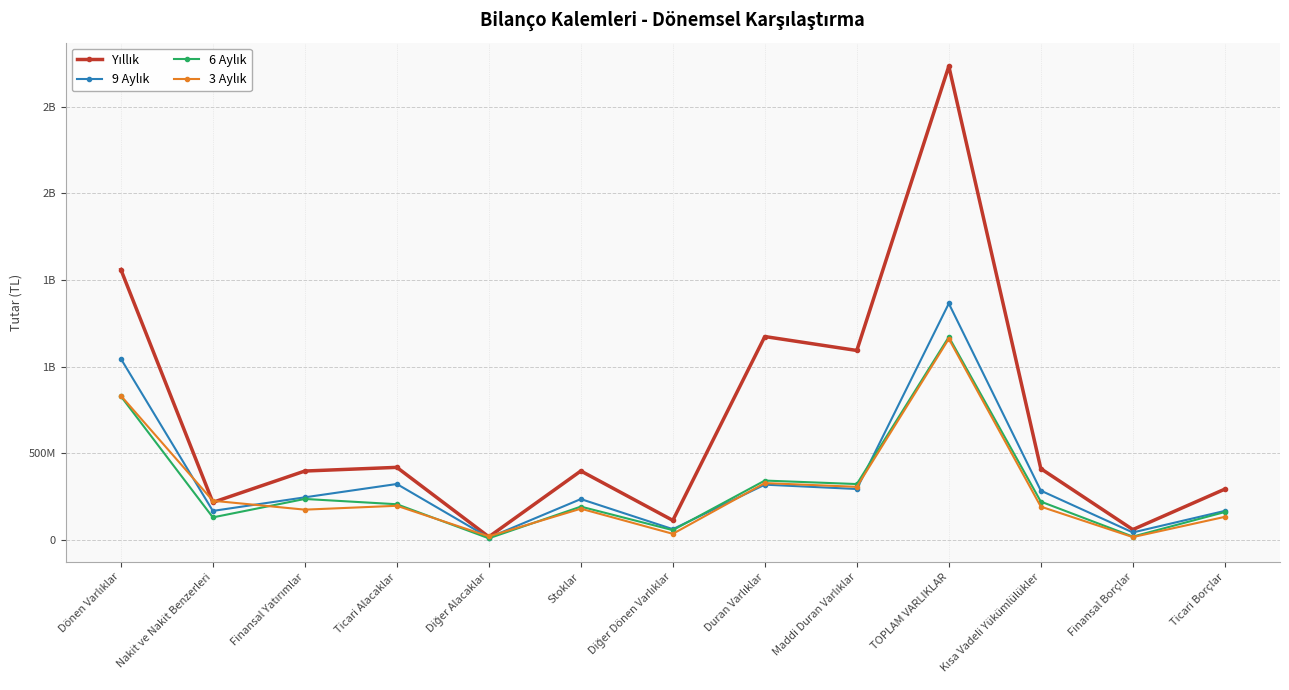

What is the difference between the maximum and minimum values in the 3 Aylık series?

1143949107